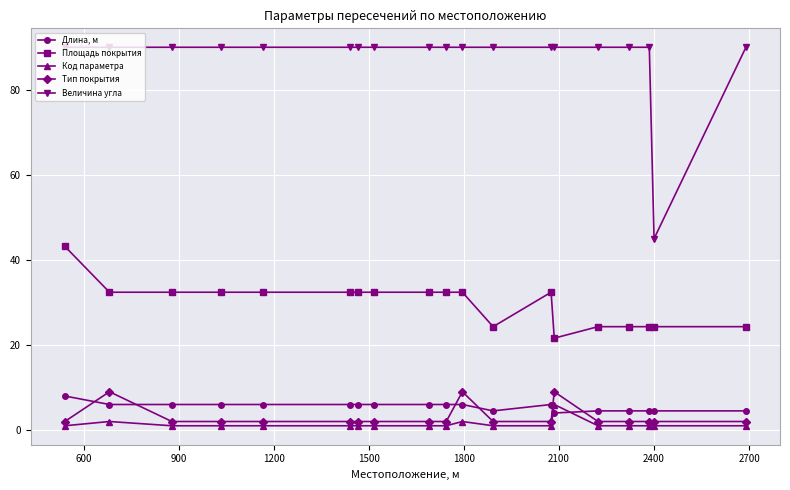

What is the maximum value for Площадь покрытия?

43.2